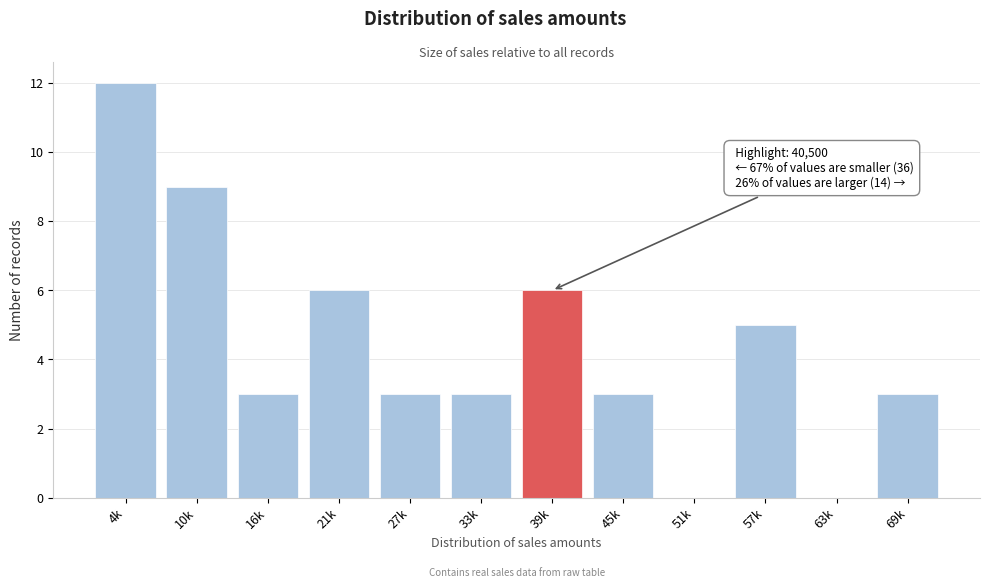

Reading left to right, list all the values displayed in this chart.

4k=12	10k=9	16k=3	21k=6	27k=3	33k=3	39k=6	45k=3	51k=0	57k=5	63k=0	69k=3